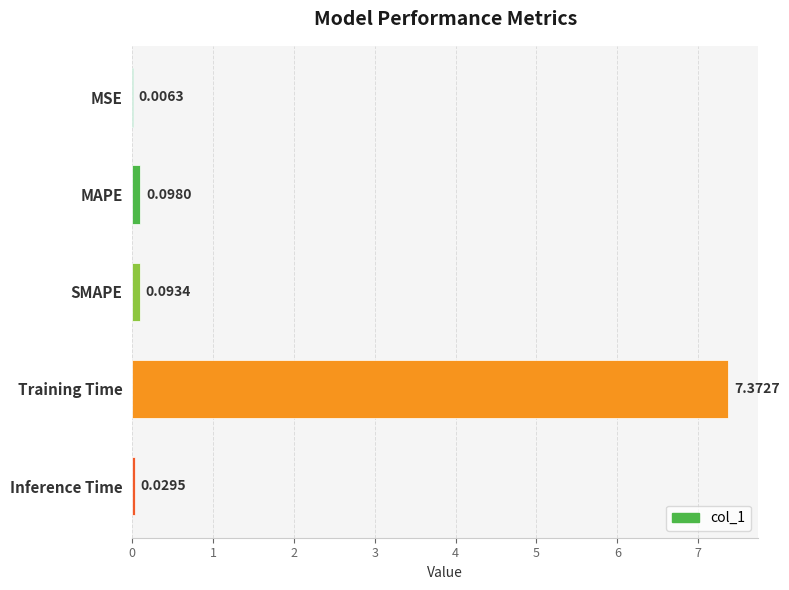

Which has a higher value, Training Time or SMAPE?

Training Time